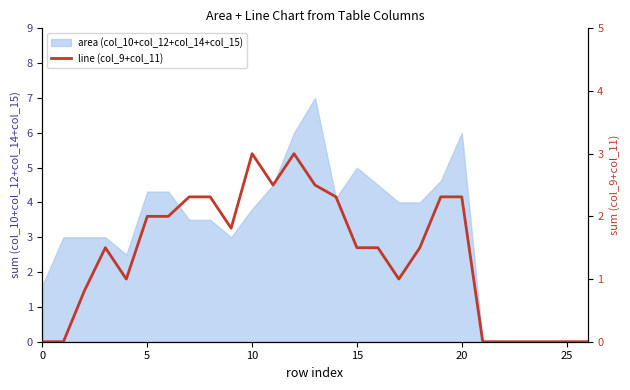

Which label corresponds to the largest value in the chart?

10